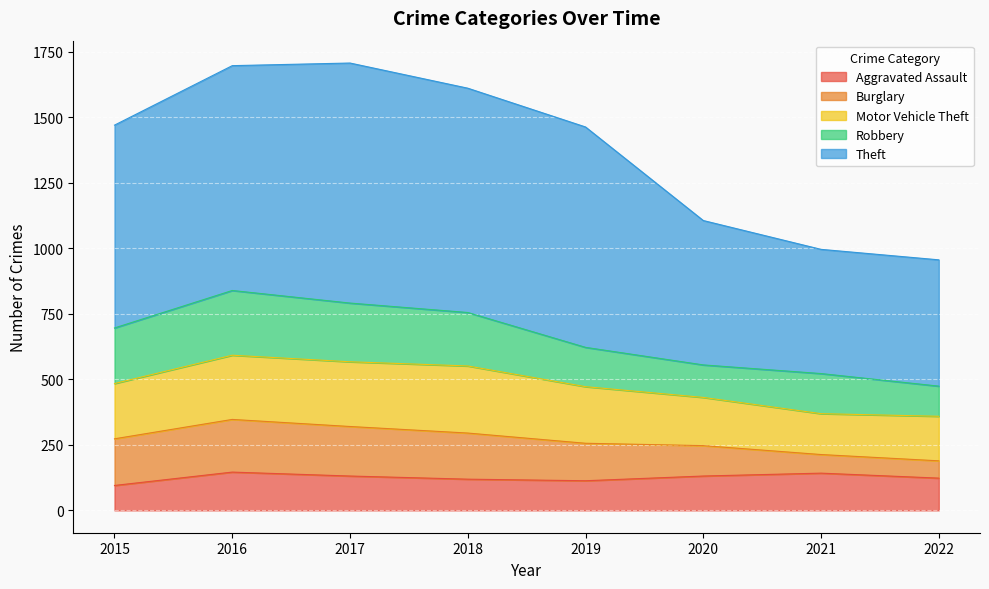

Between 2015 and 2021, which is larger?

2021